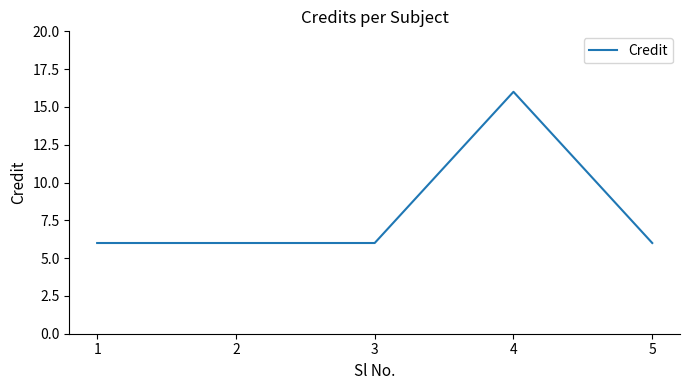

What is the change in value from 2 to 4?

+10